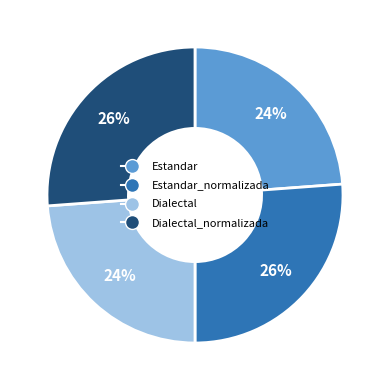

Is there a majority slice in this chart?

No